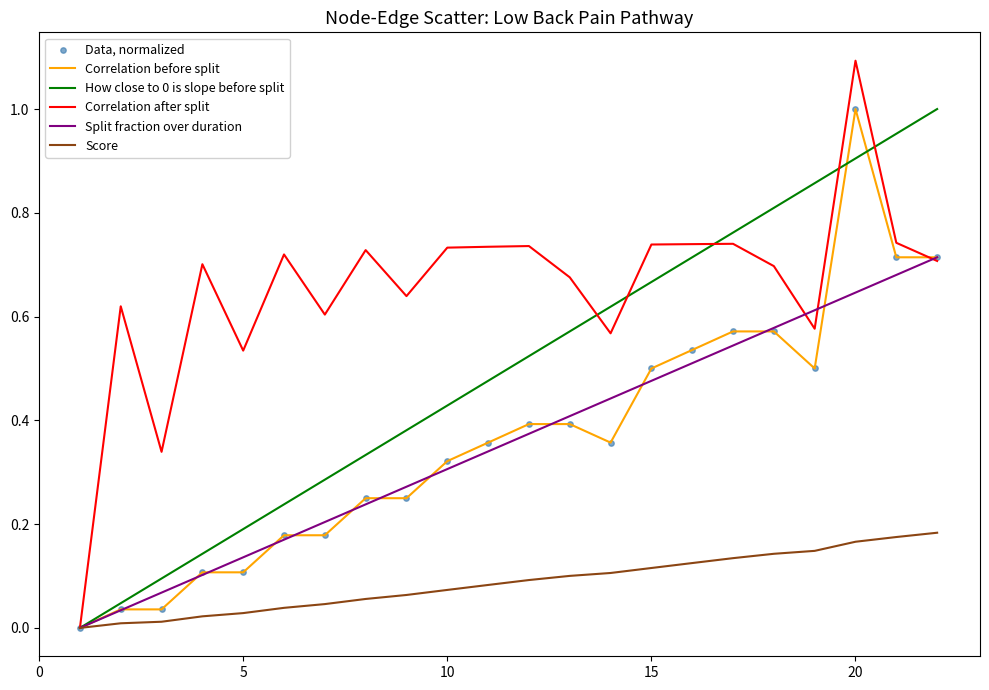

Which series has the widest spread of values?

Correlation after split